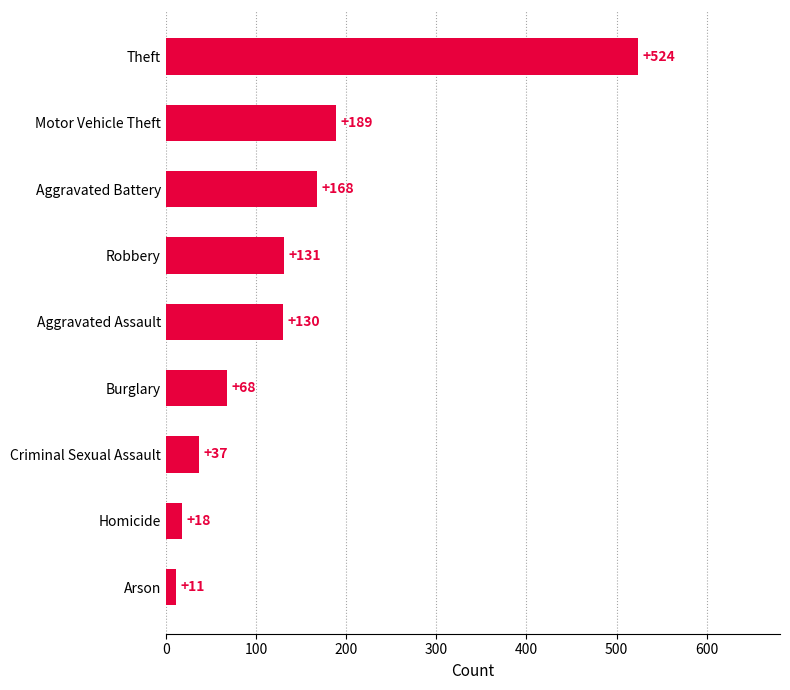

List the labels in order of value, smallest first.

Arson, Homicide, Criminal Sexual Assault, Burglary, Aggravated Assault, Robbery, Aggravated Battery, Motor Vehicle Theft, Theft